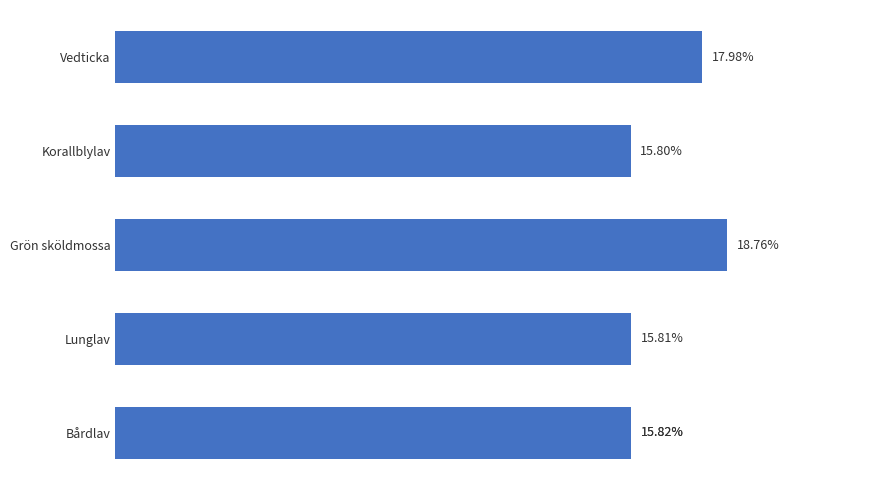

What is the smallest value displayed?

15.8